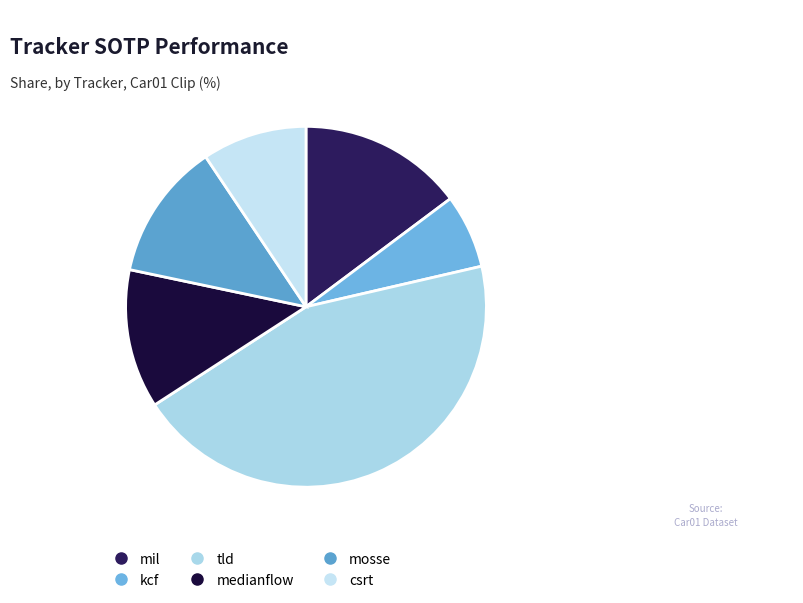

How many slices are in this pie chart?

6